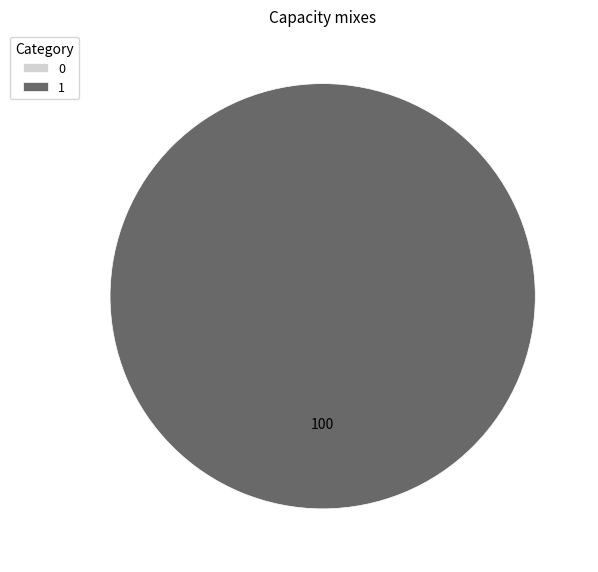

Do 0 and 1 together represent more than half of the pie?

Yes